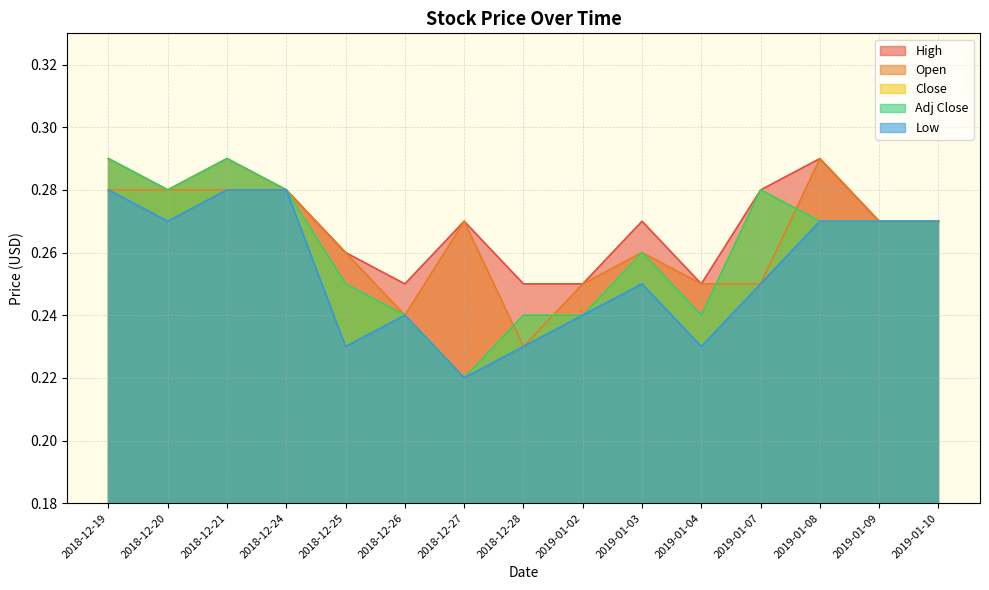

Reading left to right, transcribe all the data shown in this chart.

High: 2018-12-19=0.3	2018-12-20=0.3	2018-12-21=0.3	2018-12-24=0.3	2018-12-25=0.3	2018-12-26=0.2	2018-12-27=0.3	2018-12-28=0.2	2019-01-02=0.2	2019-01-03=0.3	2019-01-04=0.2	2019-01-07=0.3	2019-01-08=0.3	2019-01-09=0.3	2019-01-10=0.3
Open: 2018-12-19=0.3	2018-12-20=0.3	2018-12-21=0.3	2018-12-24=0.3	2018-12-25=0.3	2018-12-26=0.2	2018-12-27=0.3	2018-12-28=0.2	2019-01-02=0.2	2019-01-03=0.3	2019-01-04=0.2	2019-01-07=0.2	2019-01-08=0.3	2019-01-09=0.3	2019-01-10=0.3
Close: 2018-12-19=0.3	2018-12-20=0.3	2018-12-21=0.3	2018-12-24=0.3	2018-12-25=0.2	2018-12-26=0.2	2018-12-27=0.2	2018-12-28=0.2	2019-01-02=0.2	2019-01-03=0.3	2019-01-04=0.2	2019-01-07=0.3	2019-01-08=0.3	2019-01-09=0.3	2019-01-10=0.3
Adj Close: 2018-12-19=0.3	2018-12-20=0.3	2018-12-21=0.3	2018-12-24=0.3	2018-12-25=0.2	2018-12-26=0.2	2018-12-27=0.2	2018-12-28=0.2	2019-01-02=0.2	2019-01-03=0.3	2019-01-04=0.2	2019-01-07=0.3	2019-01-08=0.3	2019-01-09=0.3	2019-01-10=0.3
Low: 2018-12-19=0.3	2018-12-20=0.3	2018-12-21=0.3	2018-12-24=0.3	2018-12-25=0.2	2018-12-26=0.2	2018-12-27=0.2	2018-12-28=0.2	2019-01-02=0.2	2019-01-03=0.2	2019-01-04=0.2	2019-01-07=0.2	2019-01-08=0.3	2019-01-09=0.3	2019-01-10=0.3